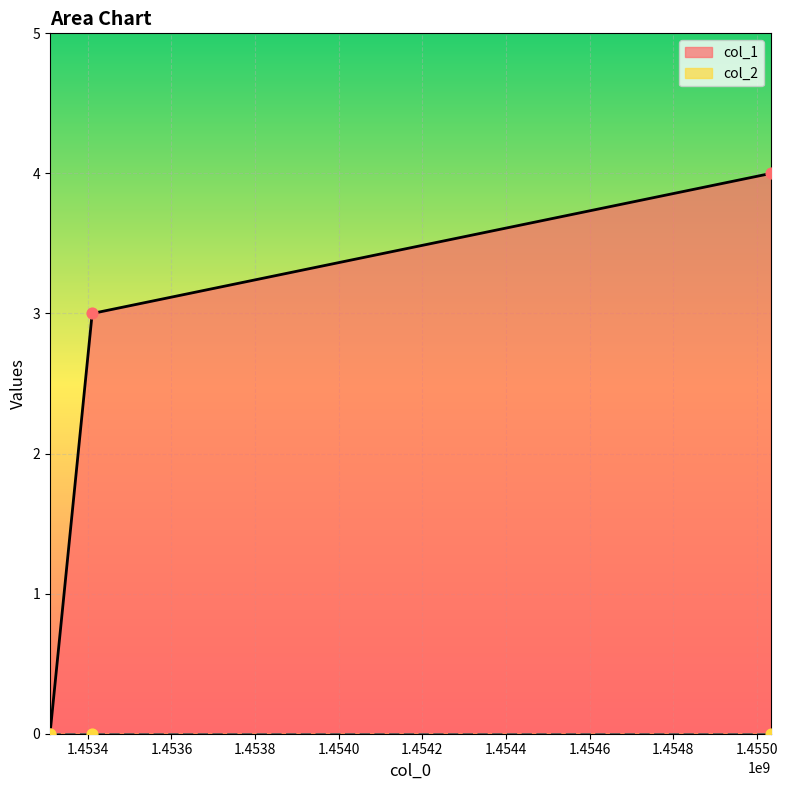

What is the change in value from 1453309488 to 1453410297?

+3